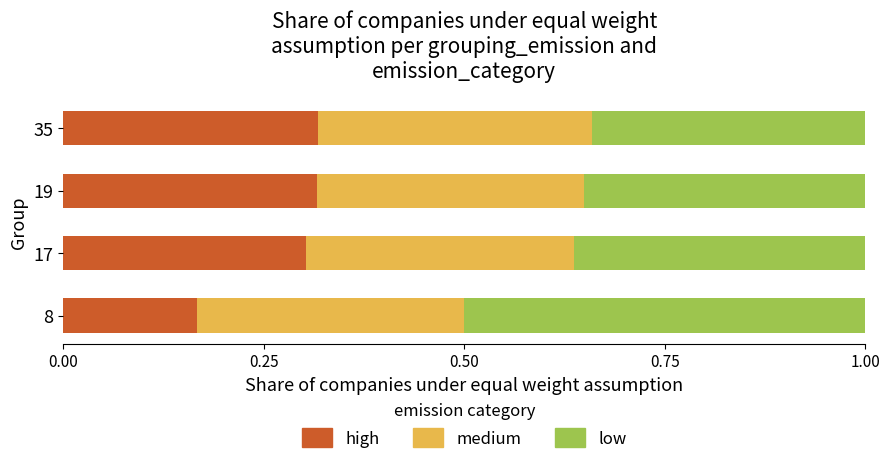

What is the total value across all series at 35?

1.0